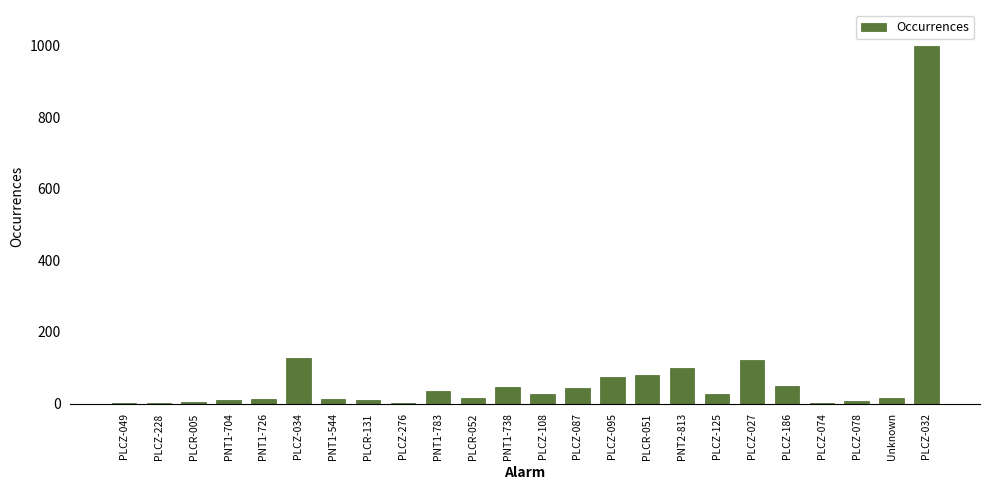

The chart shows a value of 14 at PNT1-726. True or false?

True